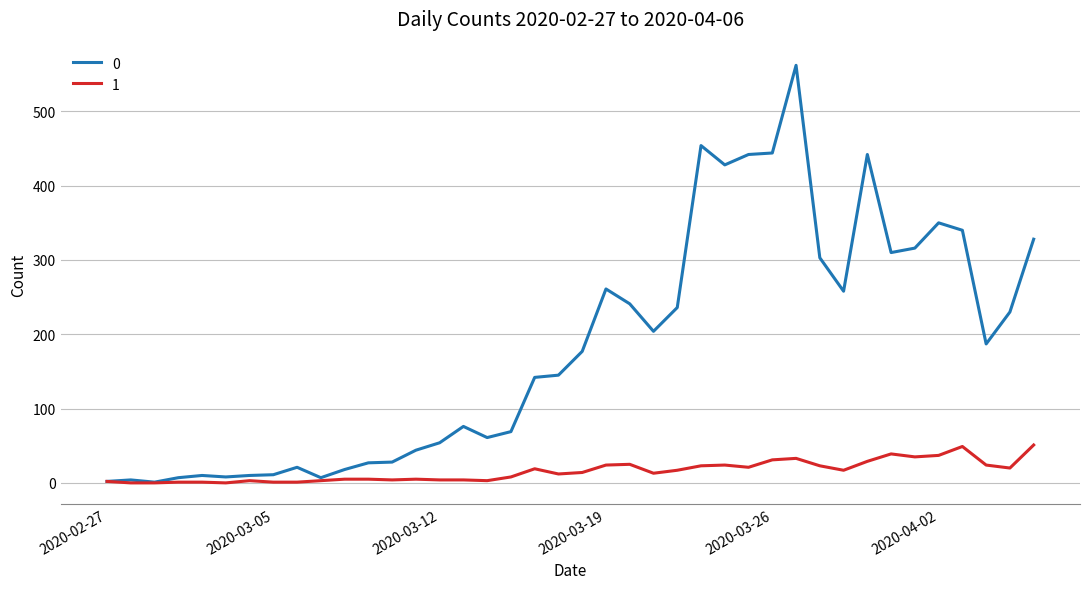

What is the greatest value displayed?

562